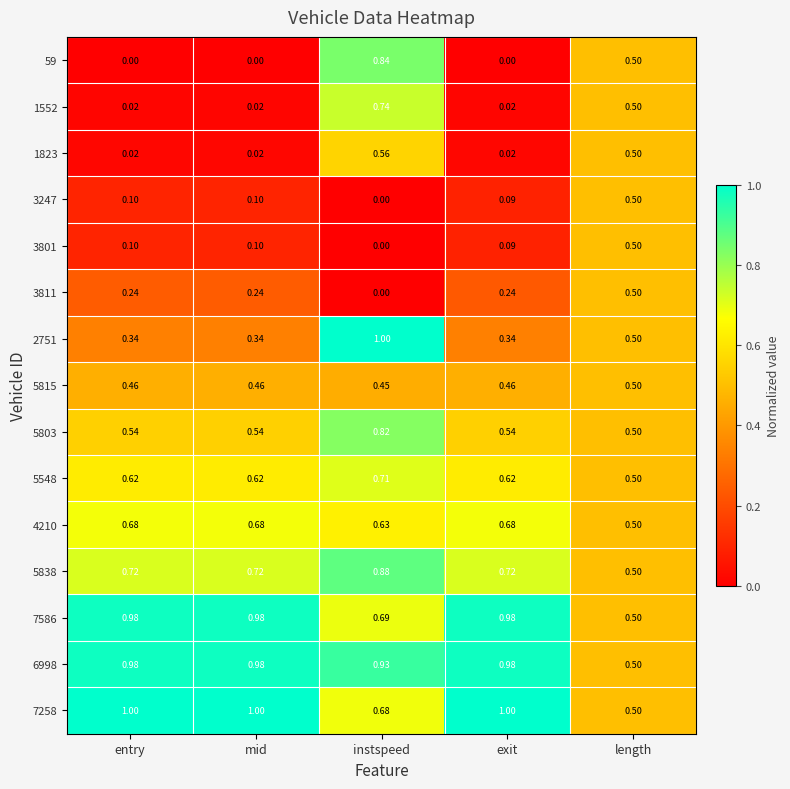

What is the spread (max minus min) of values at mid?

1.0